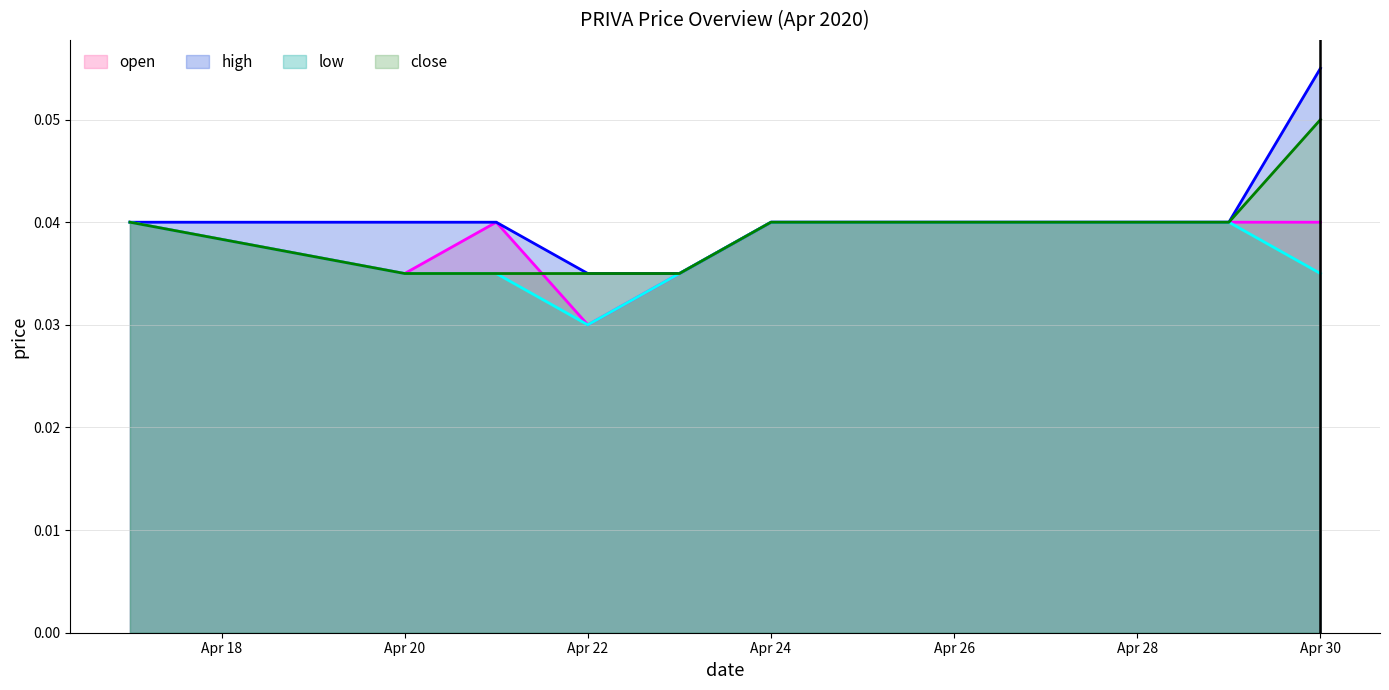

At which category is the sum across all series the highest?

Apr 30